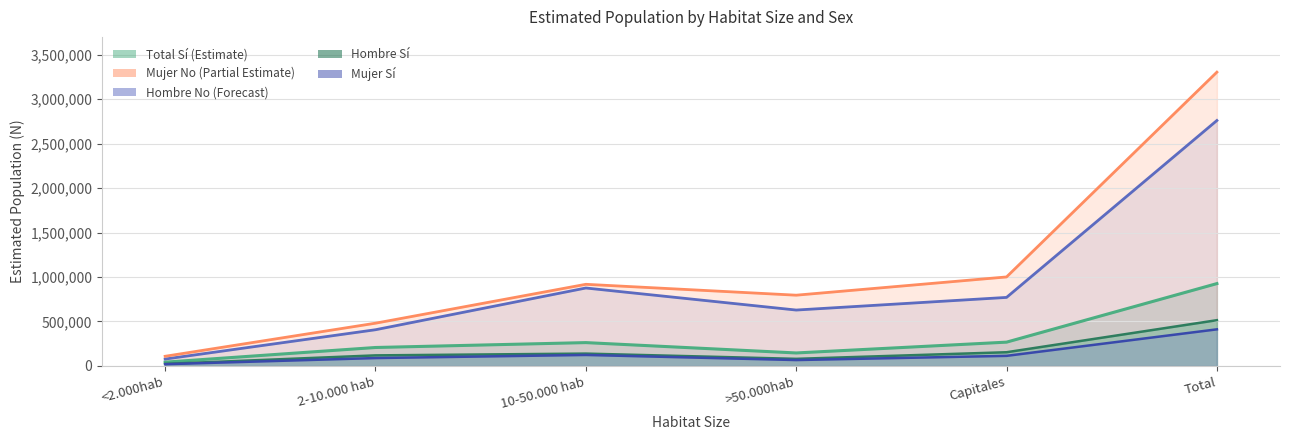

At which label does Hombre_No_N reach its peak?

Total